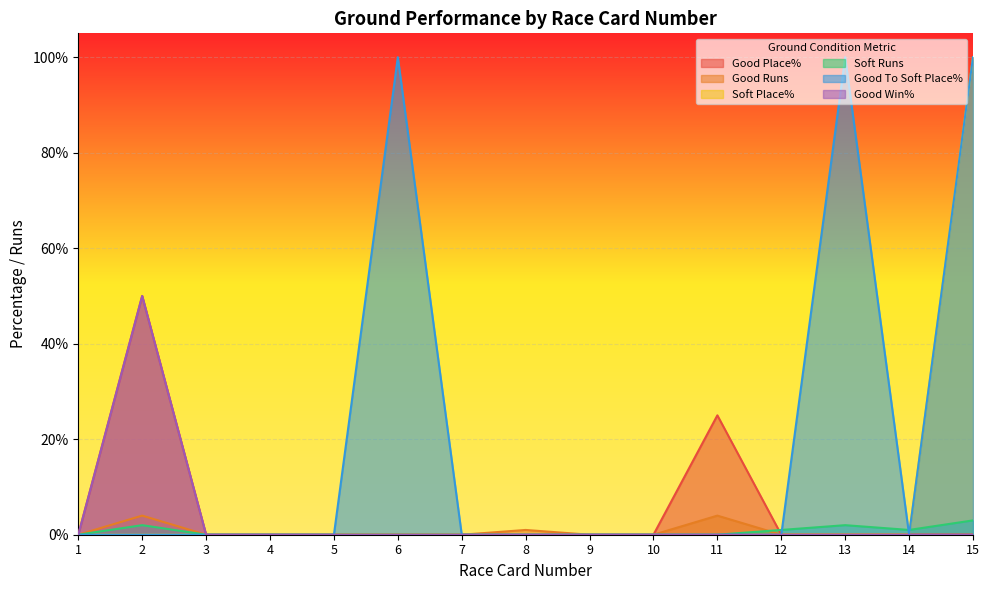

Which series has the widest spread of values?

Soft Place%